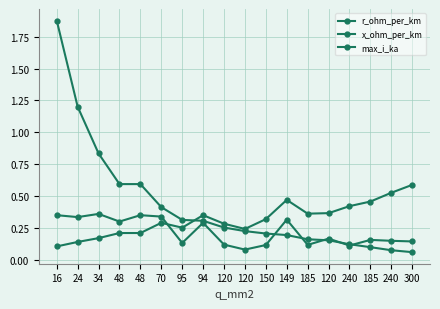

How many interior local valleys does the x_ohm_per_km series have?

6